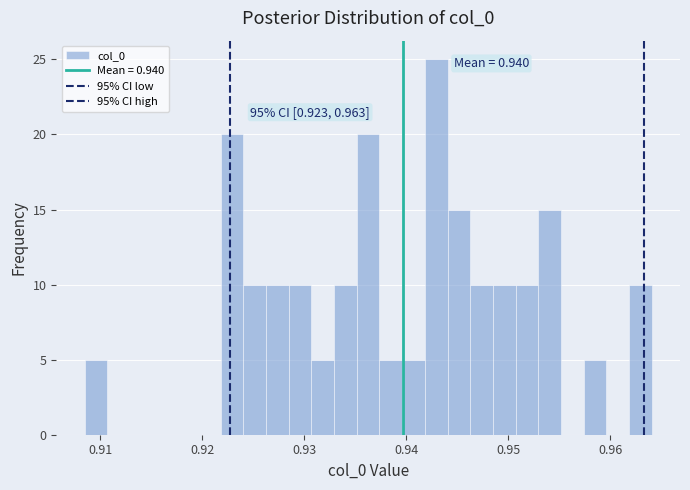

Around what value on the x-axis is the tallest bar? Give the approximate position of its centre, as read against the axis.

0.943